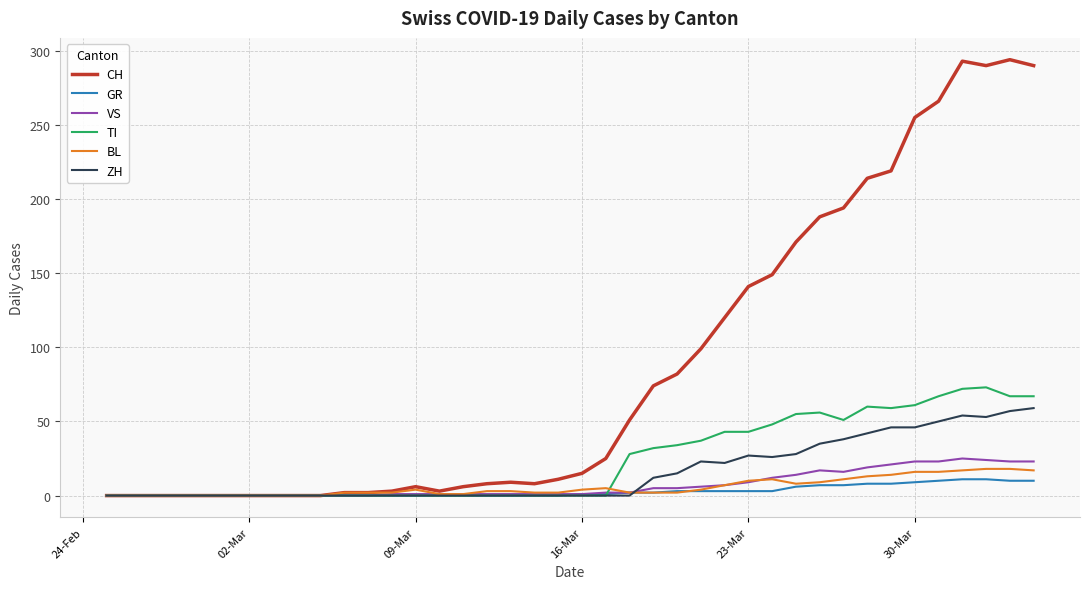

Which series has the widest spread of values?

CH